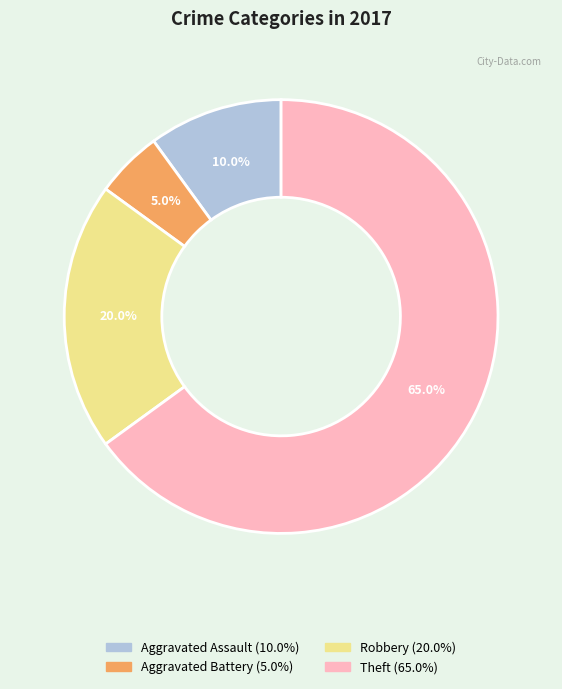

To the nearest percent, what is the average slice percentage?

25%